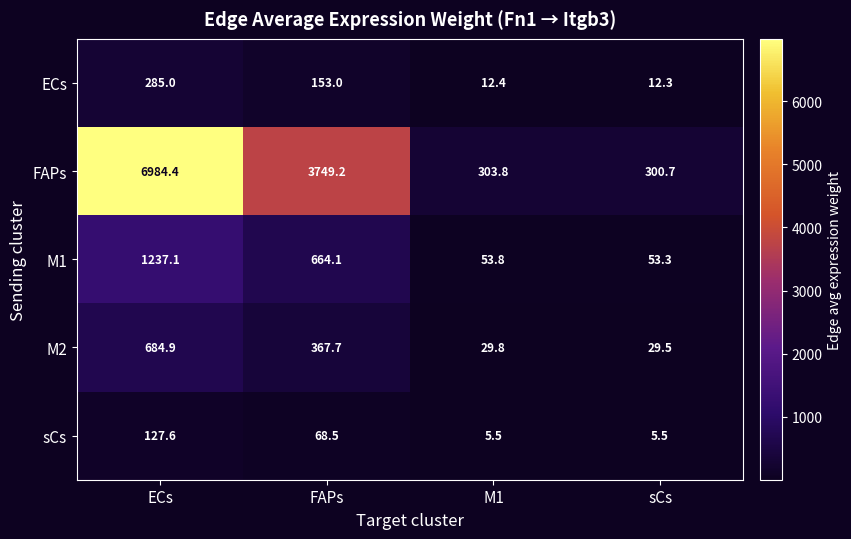

Which series has the largest total across all categories?

FAPs